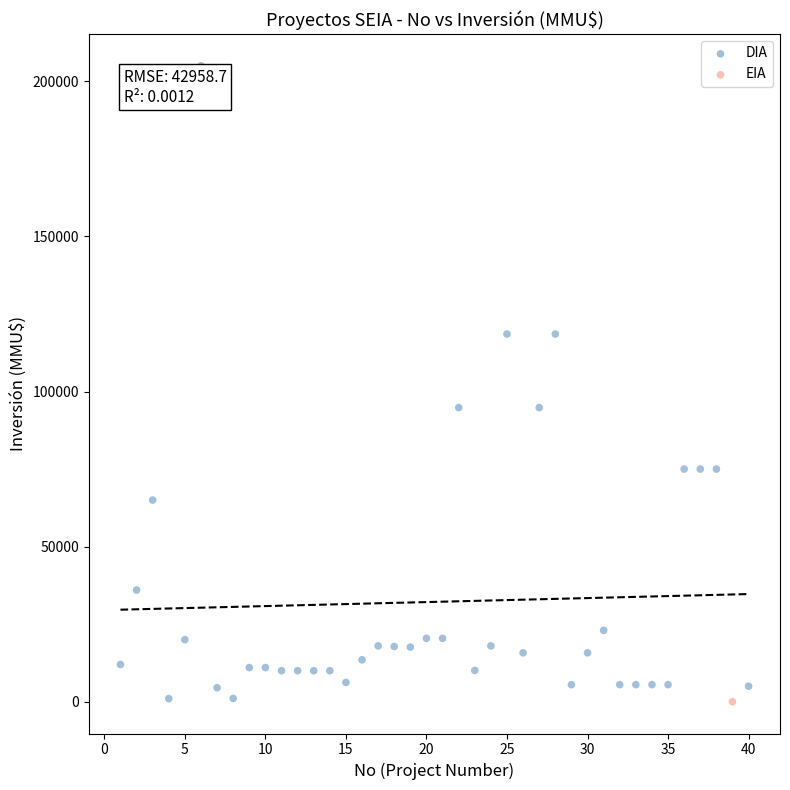

What are all the series names shown in the legend?

DIA, EIA